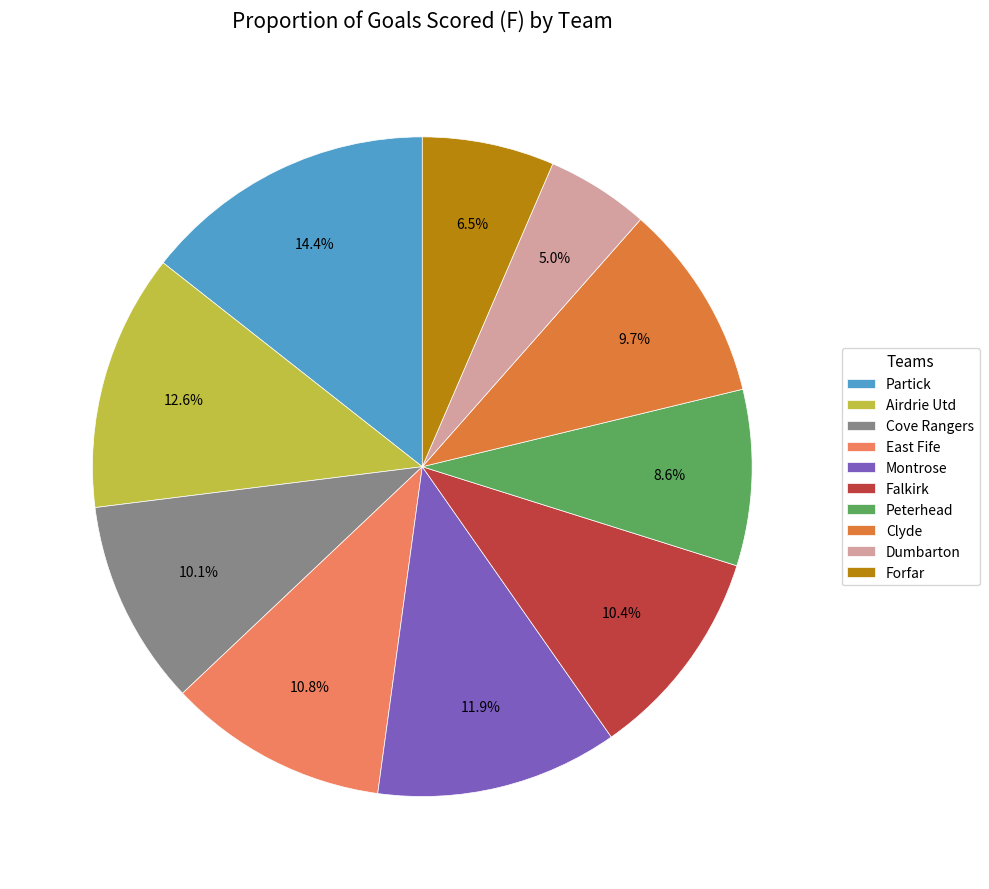

To the nearest percent, what portion does East Fife represent?

11%